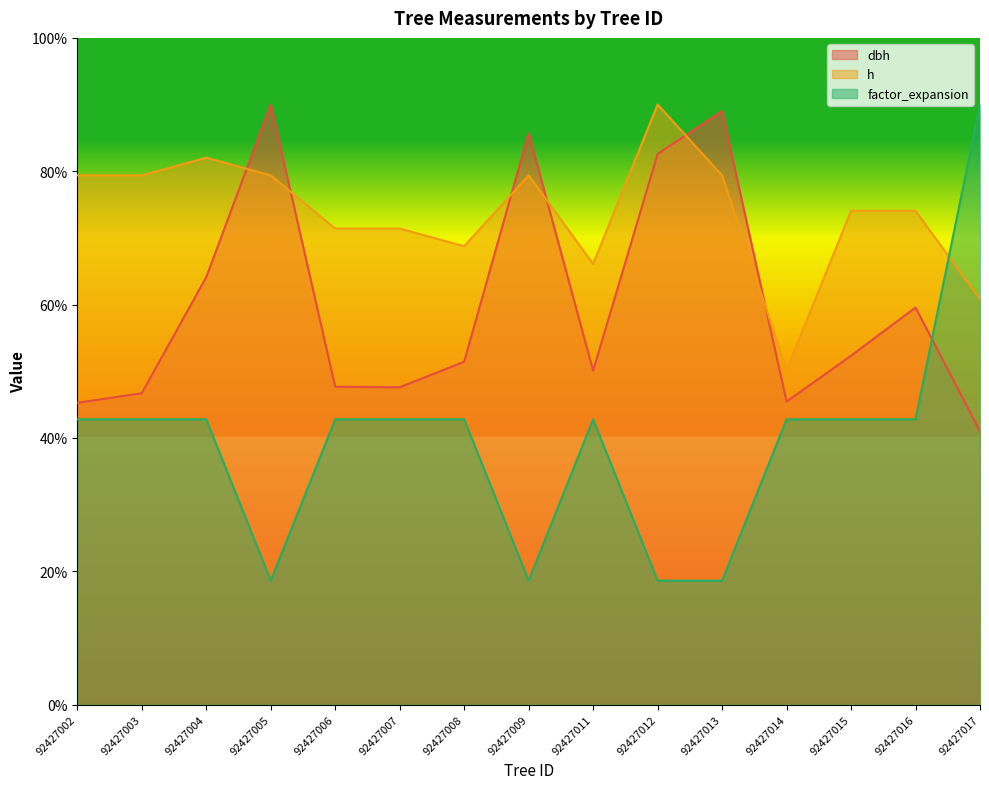

How many lines are shown in the chart?

3